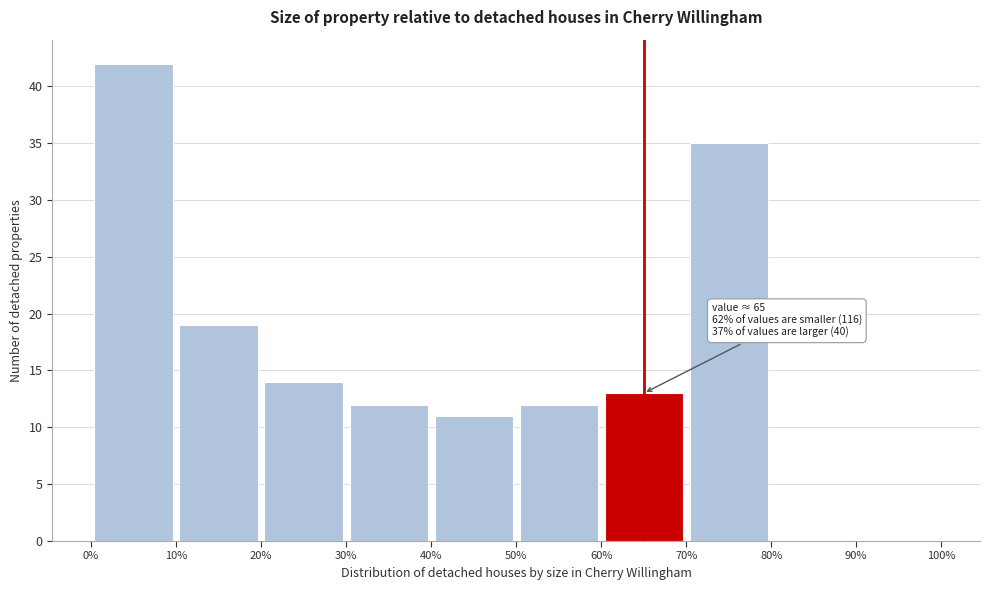

Which range on the x-axis has the tallest bar?

0% to 10%